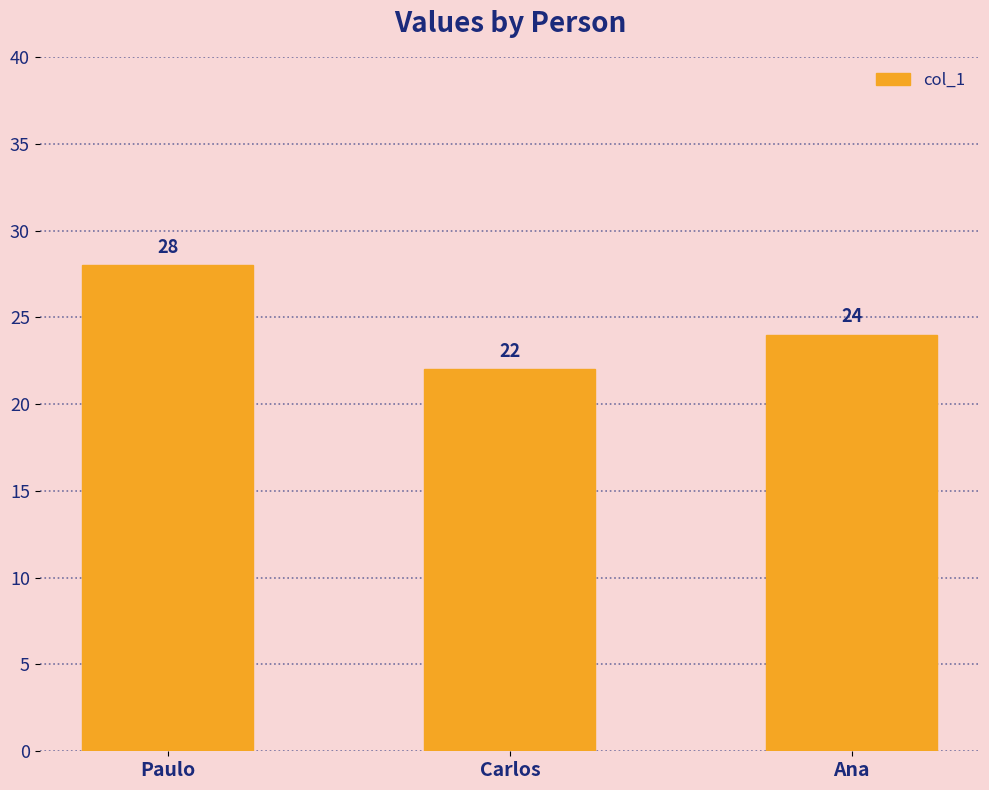

Reading left to right, list all the values displayed in this chart.

28	22	24